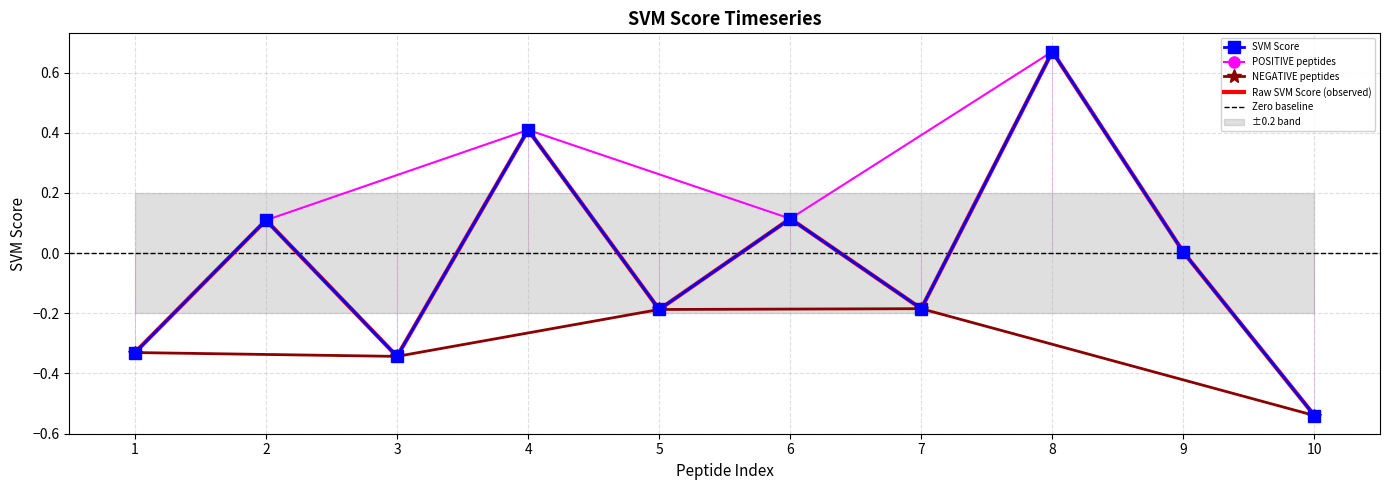

What is the difference between the second highest and minimum values?

0.9